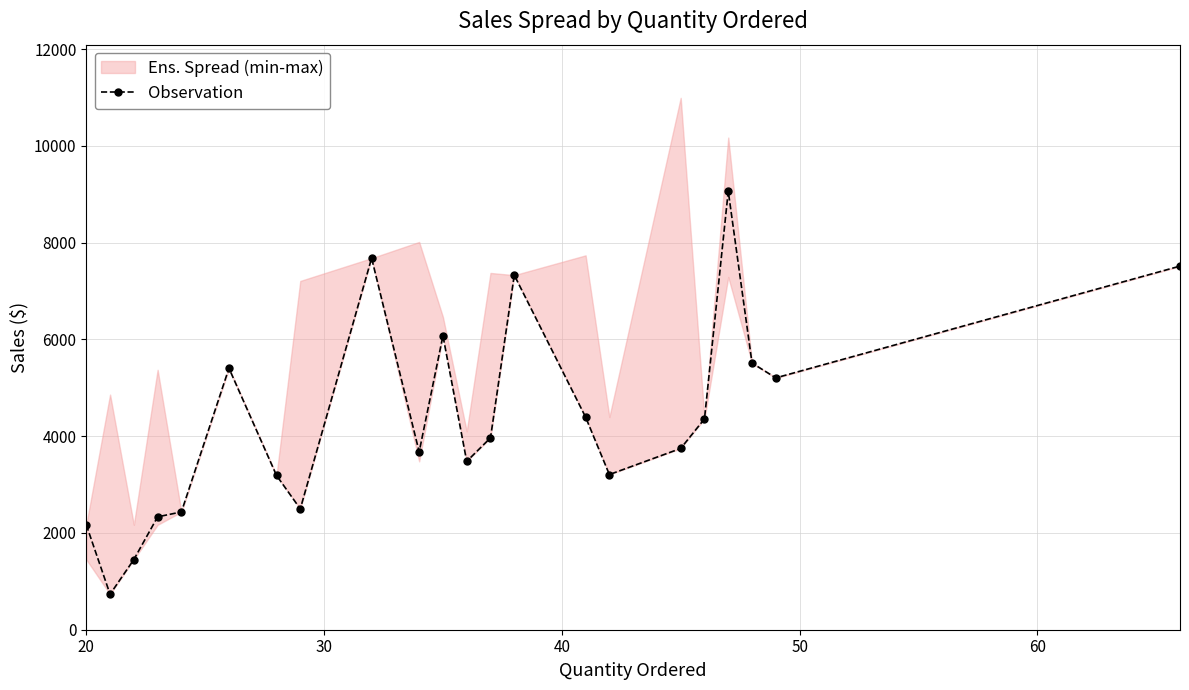

What is the greatest value displayed?

9064.9